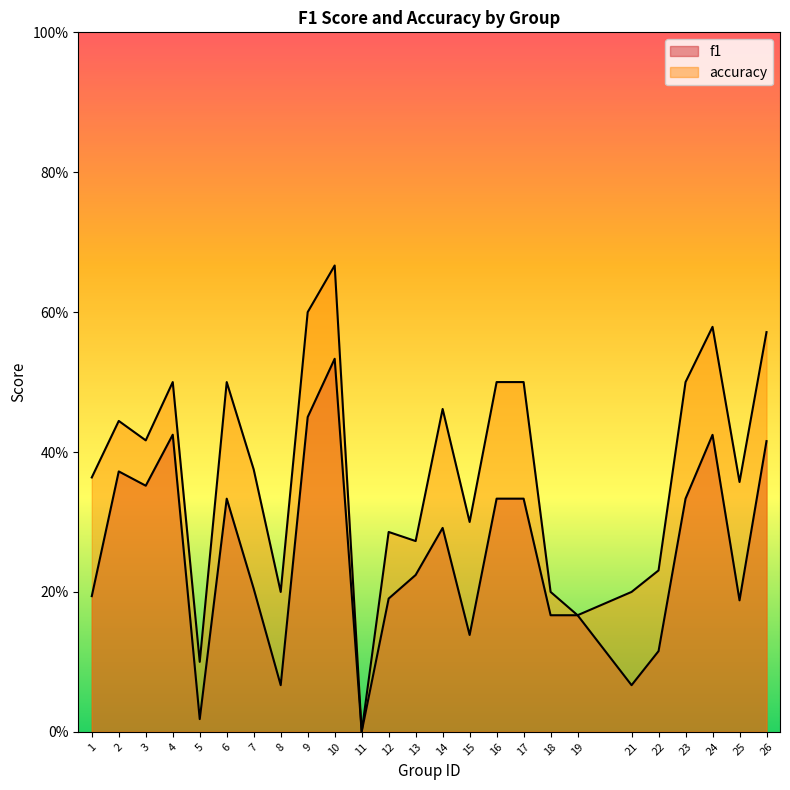

Which series has the largest range (max minus min)?

accuracy